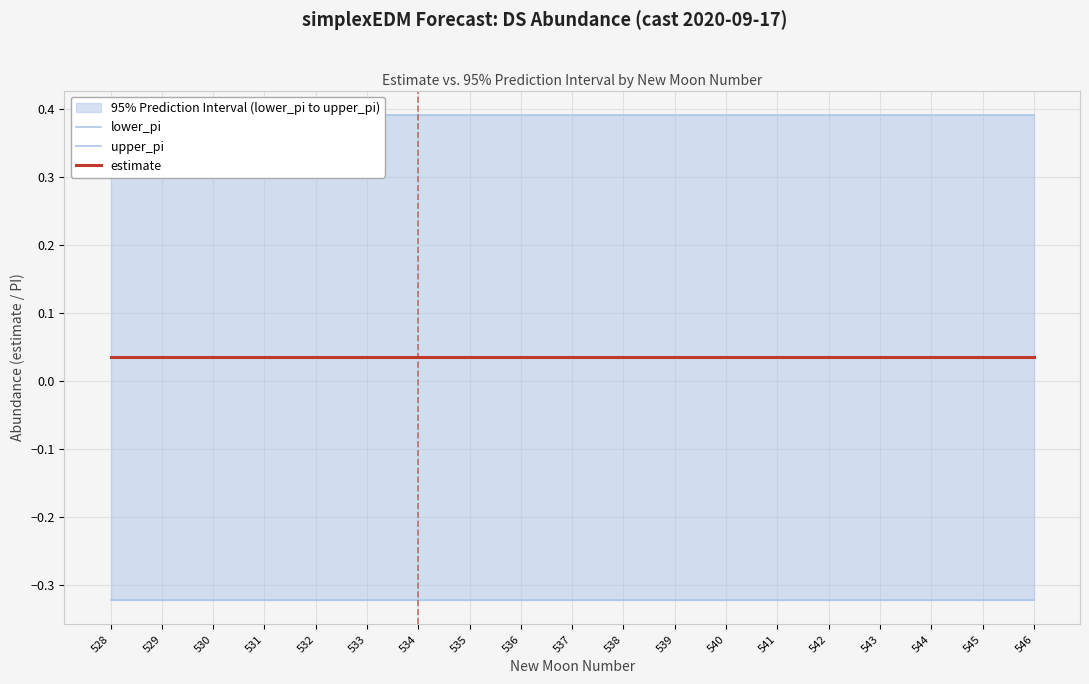

Between 531 and 540, which is larger?

531